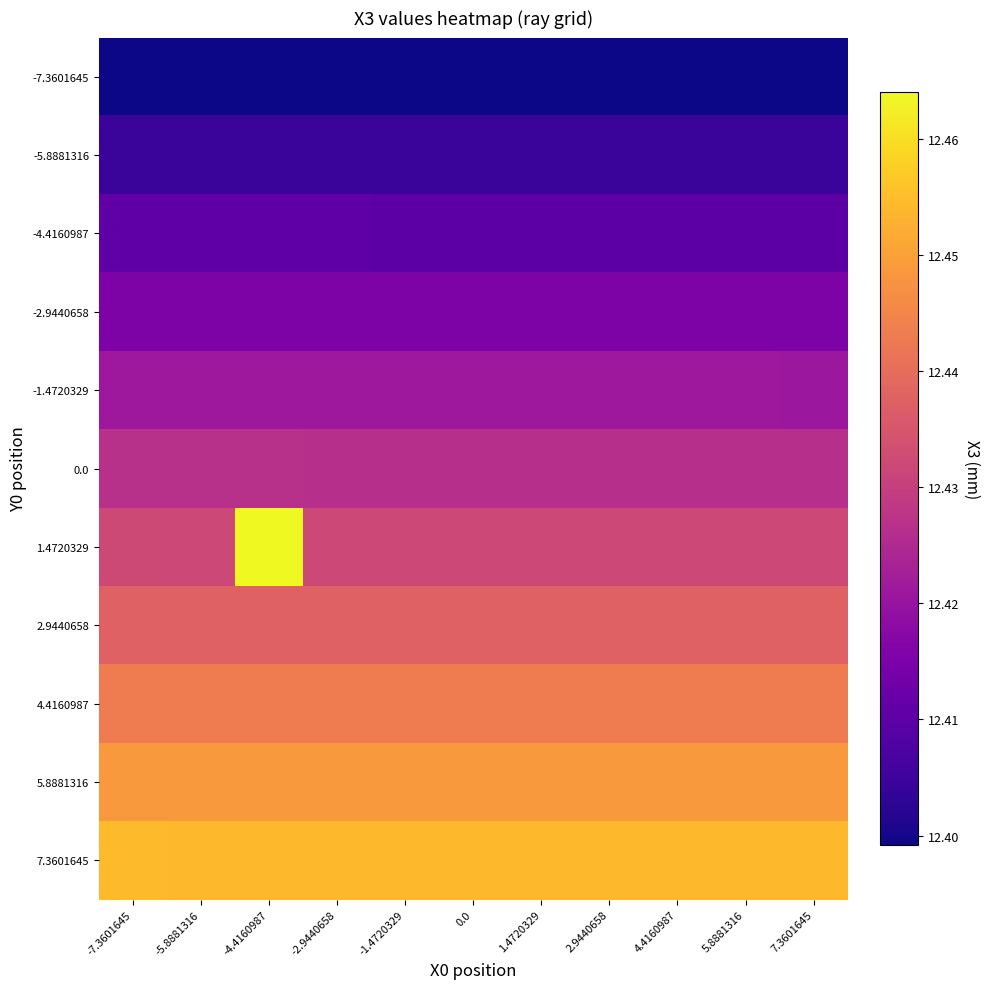

What is the greatest value displayed?

12.5